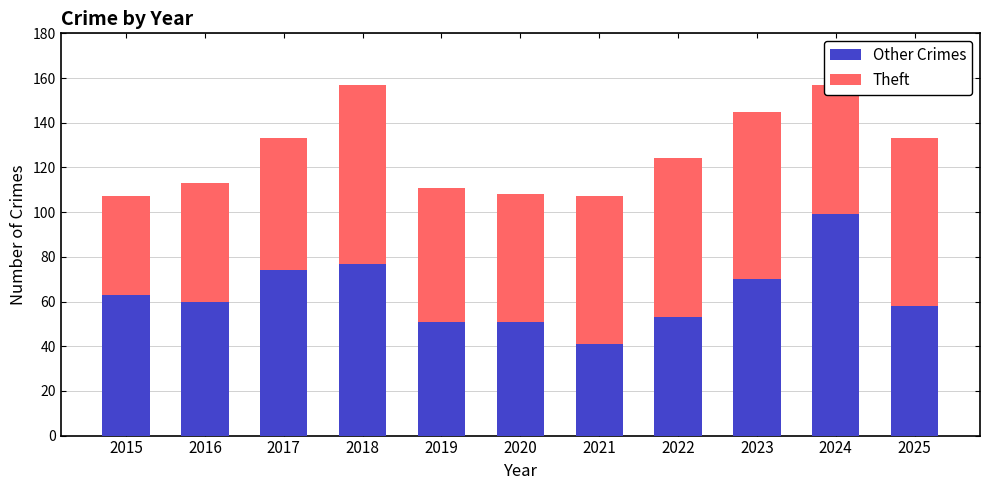

What is the minimum value for Other Crimes?

41